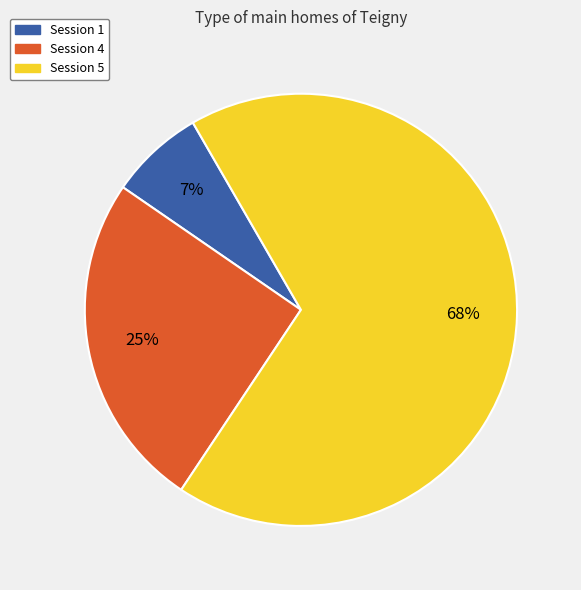

The Session 1 slice represents 20% of the pie. True or false?

False